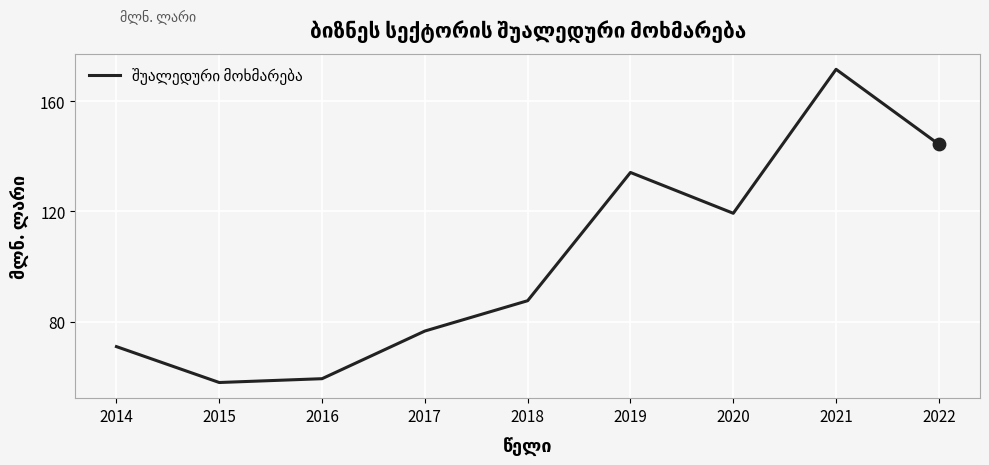

Between 2018 and 2015, which is larger?

2018